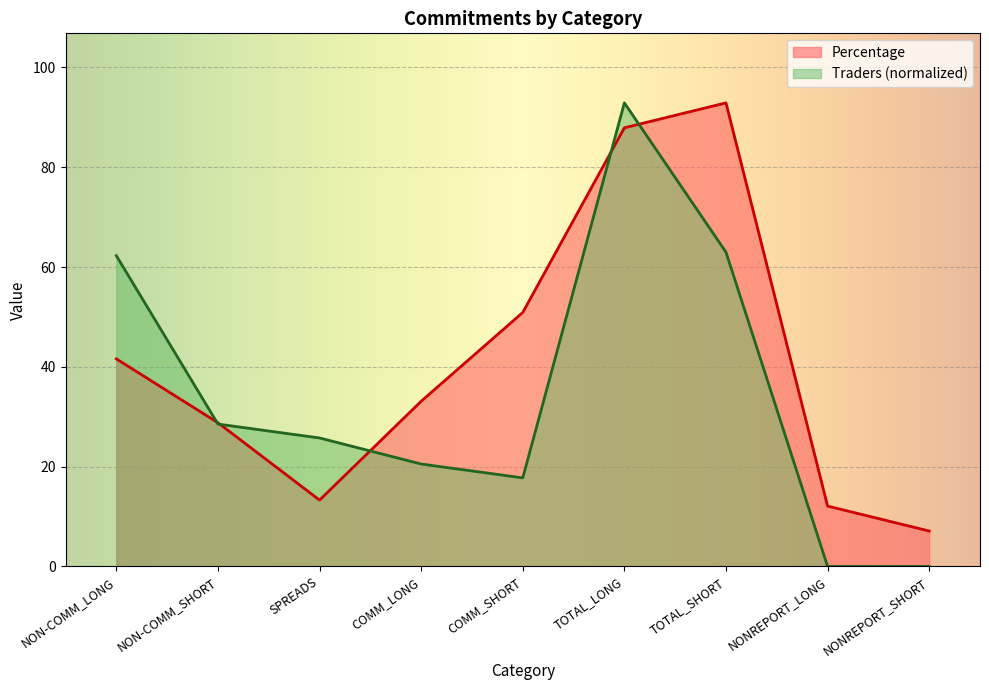

True or false: Percentage has more than 1 points higher than both neighbors.

False